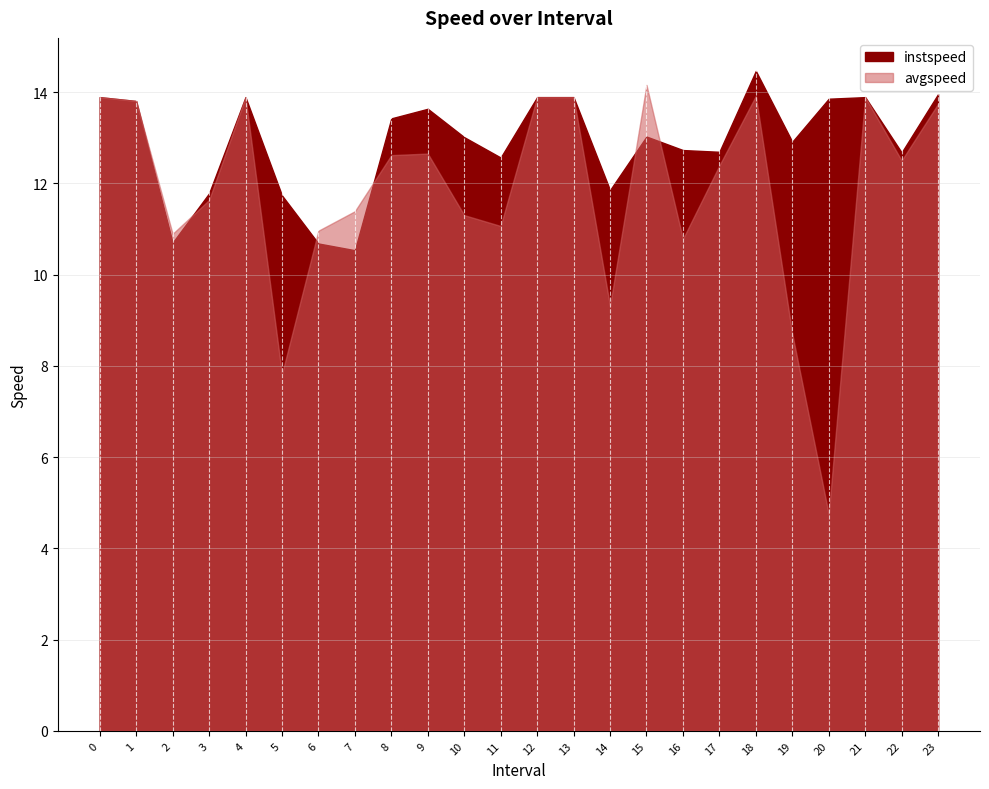

What is the value of the instspeed point at the 14th from the left?

13.9